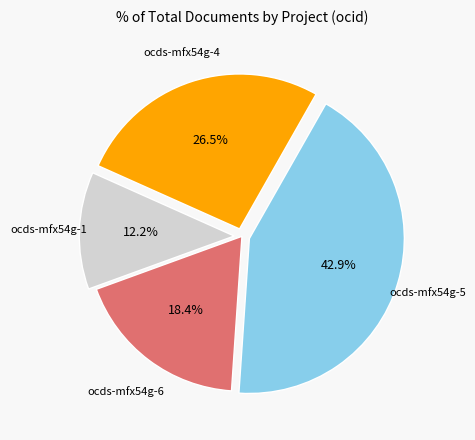

To the nearest percent, what percentage of the pie is ocds-mfx54g-5?

43%